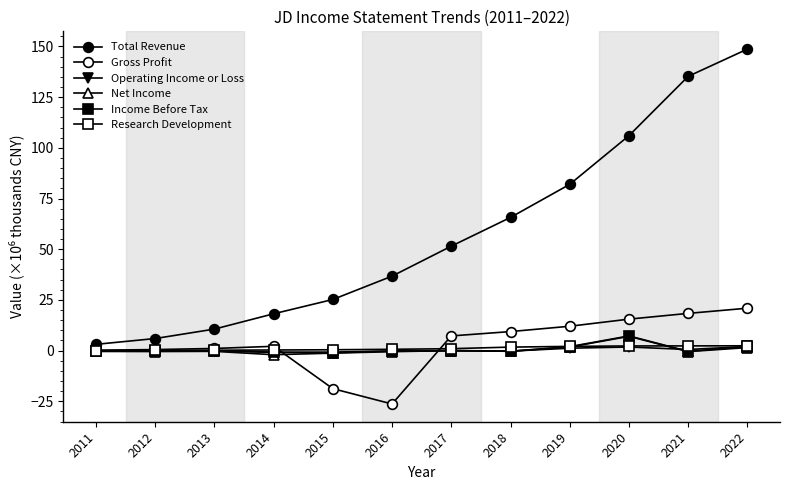

The Gross Profit series shows 35.6 at 2022. True or false?

False